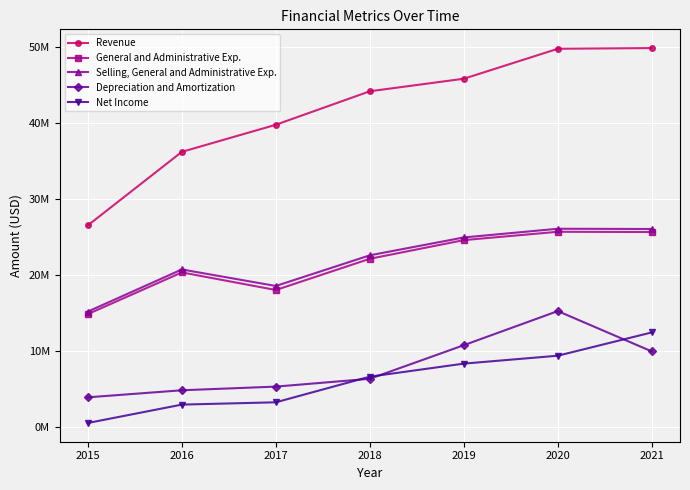

Is the value of General and Administrative Exp. at 2015 greater than the value of Depreciation and Amortization at 2019?

Yes